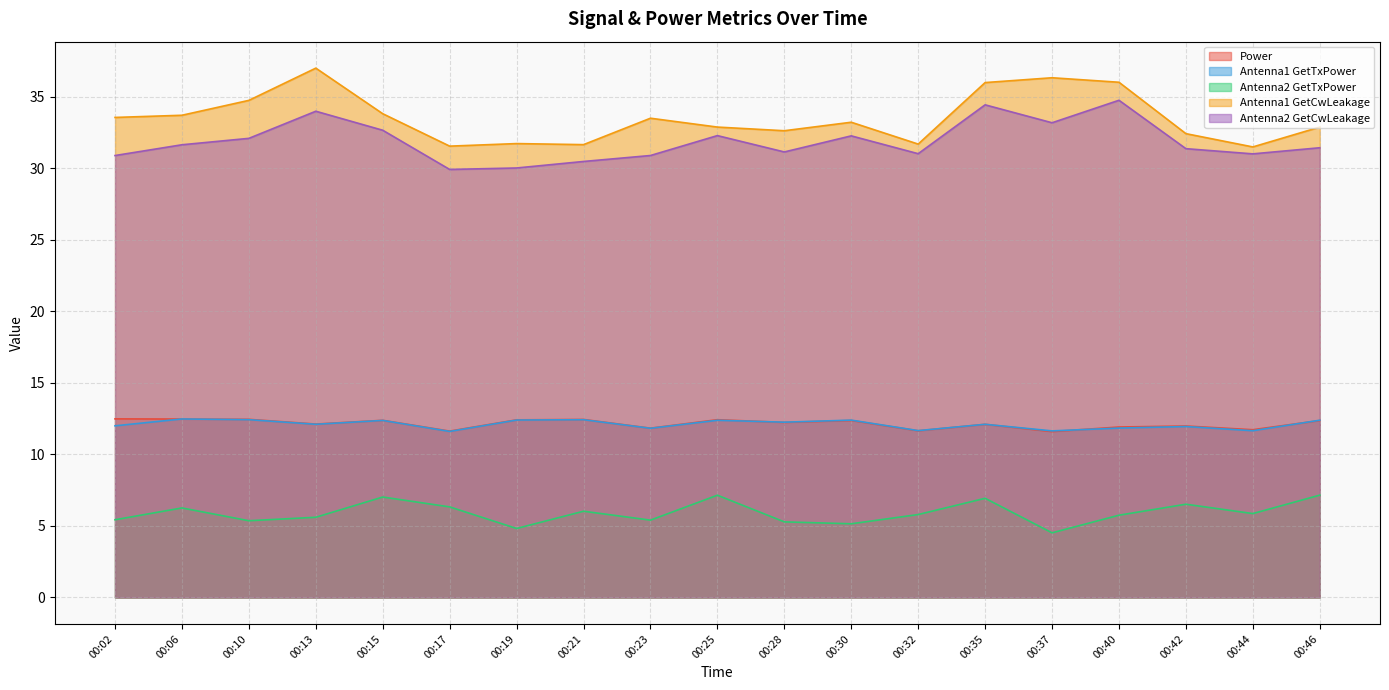

True or false: Antenna2 GetTxPower and Power cross at least once.

False